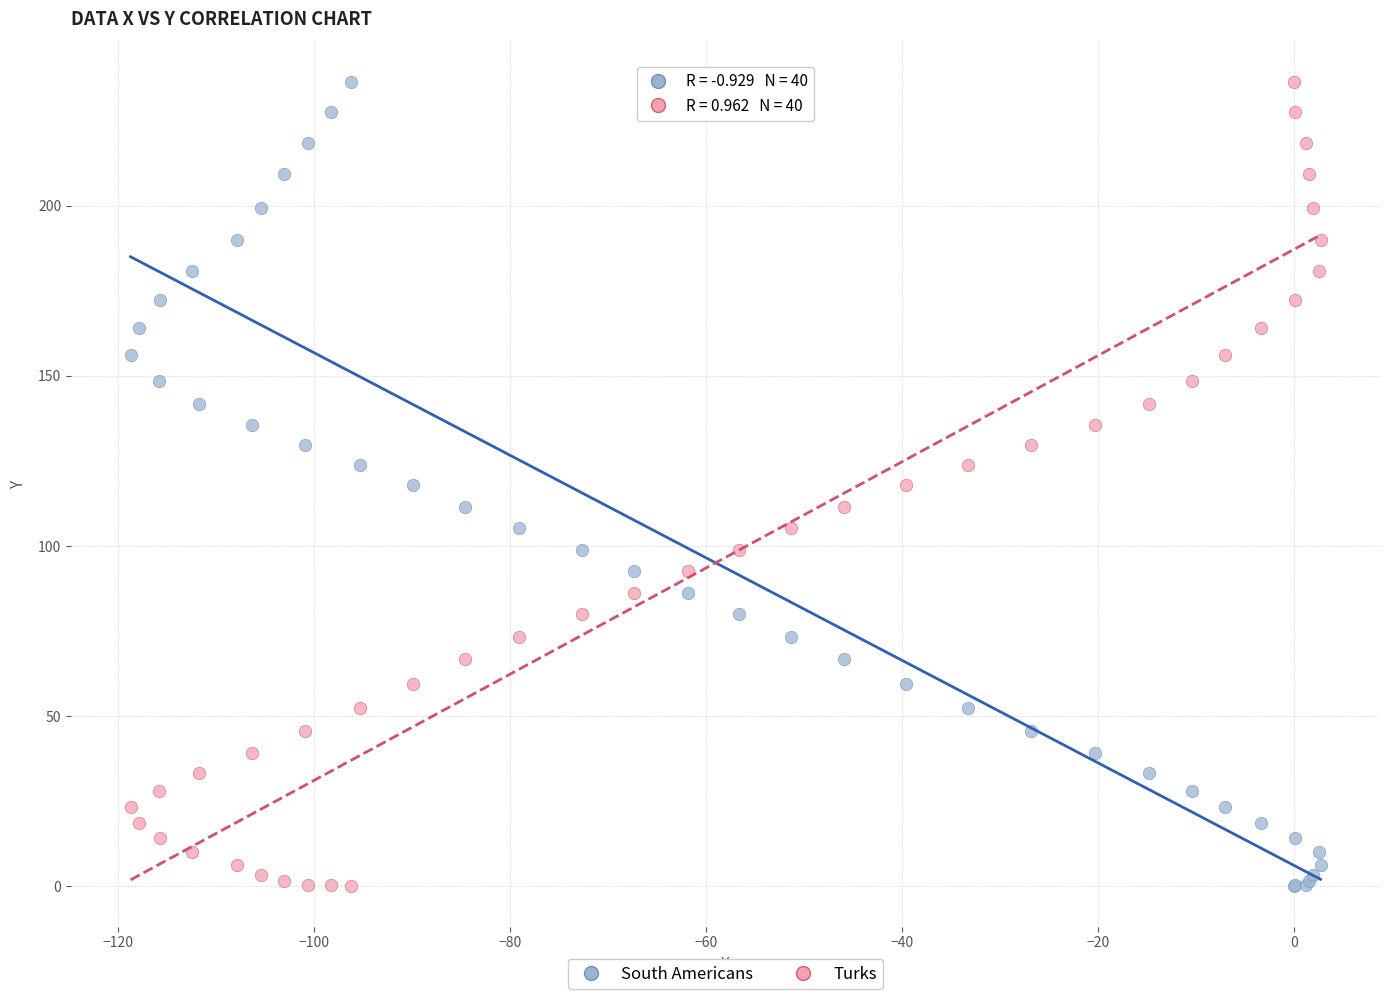

What is the X range (max minus min) for the scatter plot?

121.4